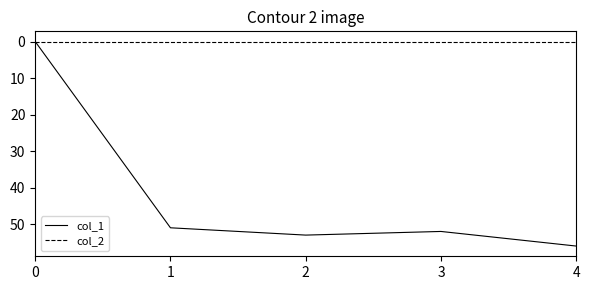

At which category is the sum across all series the highest?

4